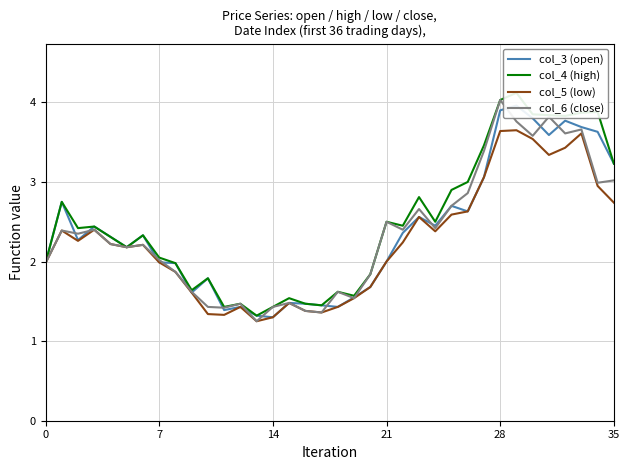

The col_5 (low) series shows 1.2 at 21. True or false?

False